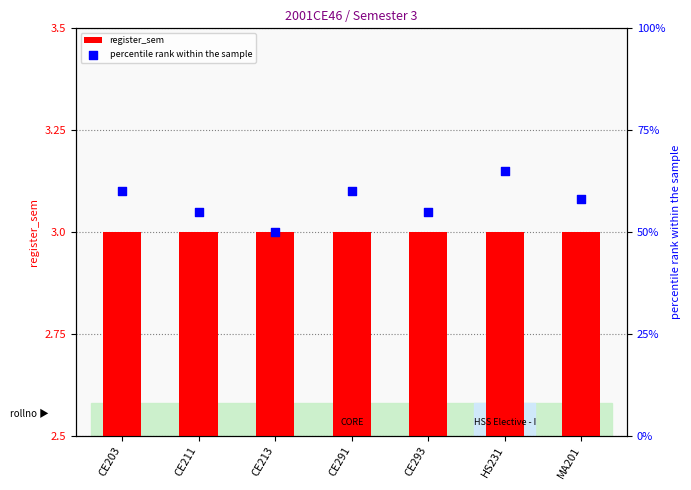

What are all the series names shown in the legend?

register_sem, percentile rank within the sample